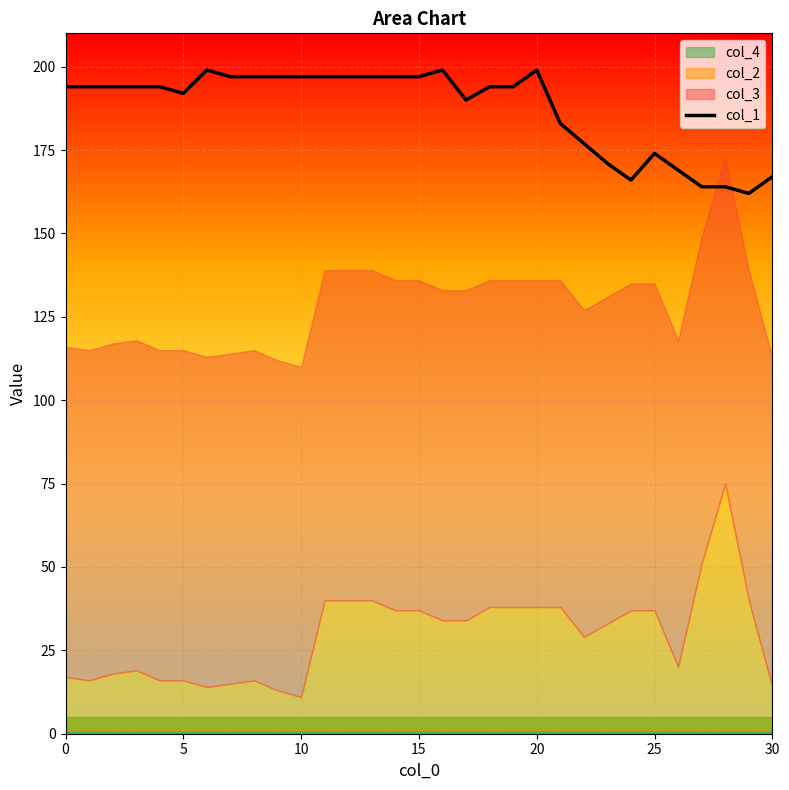

How many points are higher than both their immediate neighbors (excluding endpoints)?

4